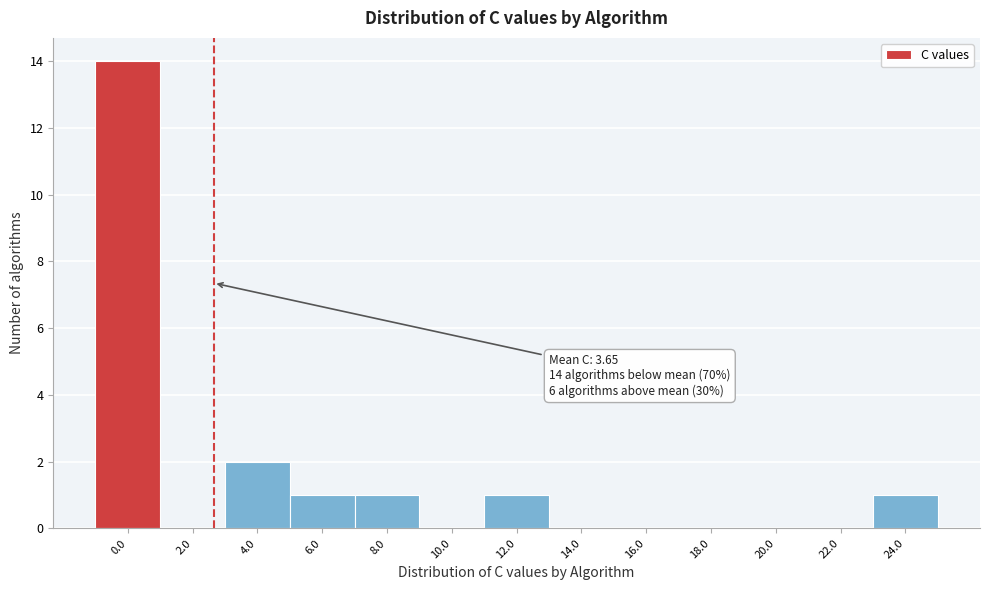

Reading left to right, what are all the values shown in this chart?

0.0=14	2.0=0	4.0=2	6.0=1	8.0=1	10.0=0	12.0=1	14.0=0	16.0=0	18.0=0	20.0=0	22.0=0	24.0=1